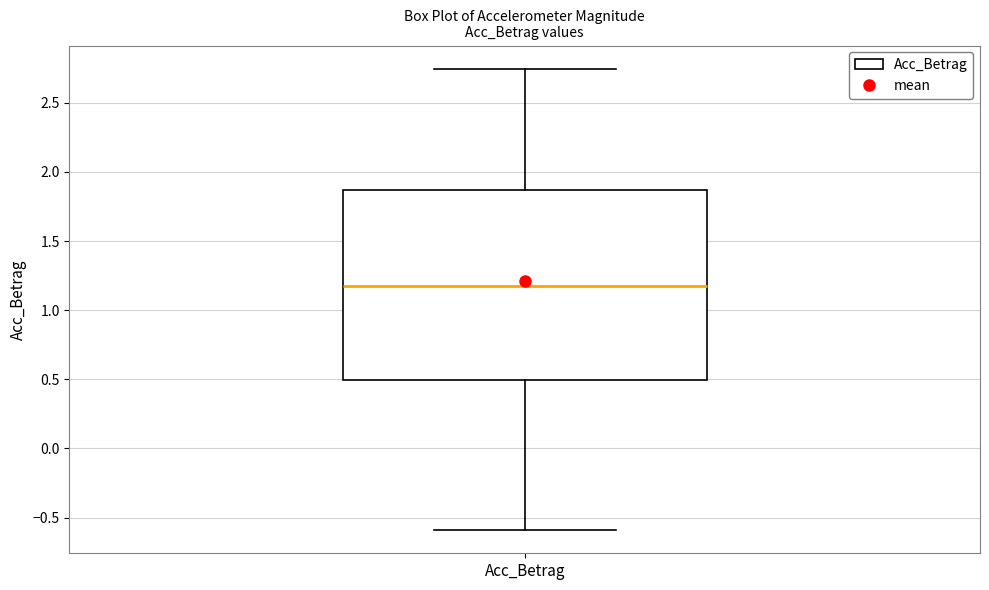

Read this box plot against the y-axis: the position of the median line, the range covered by the box, and the ends of both whiskers. The values are not printed on the chart, so give them approximately, as read against the axis.

median 1.15, box 0.50 to 1.85, whiskers -0.60 to 2.75